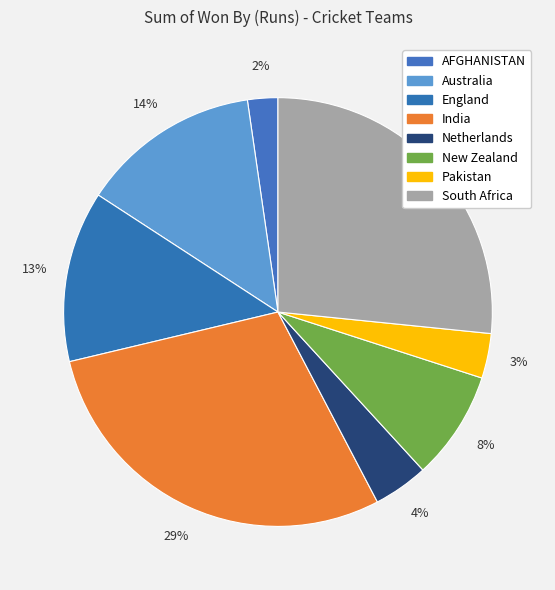

To the nearest percent, what percentage of the pie is South Africa?

27%